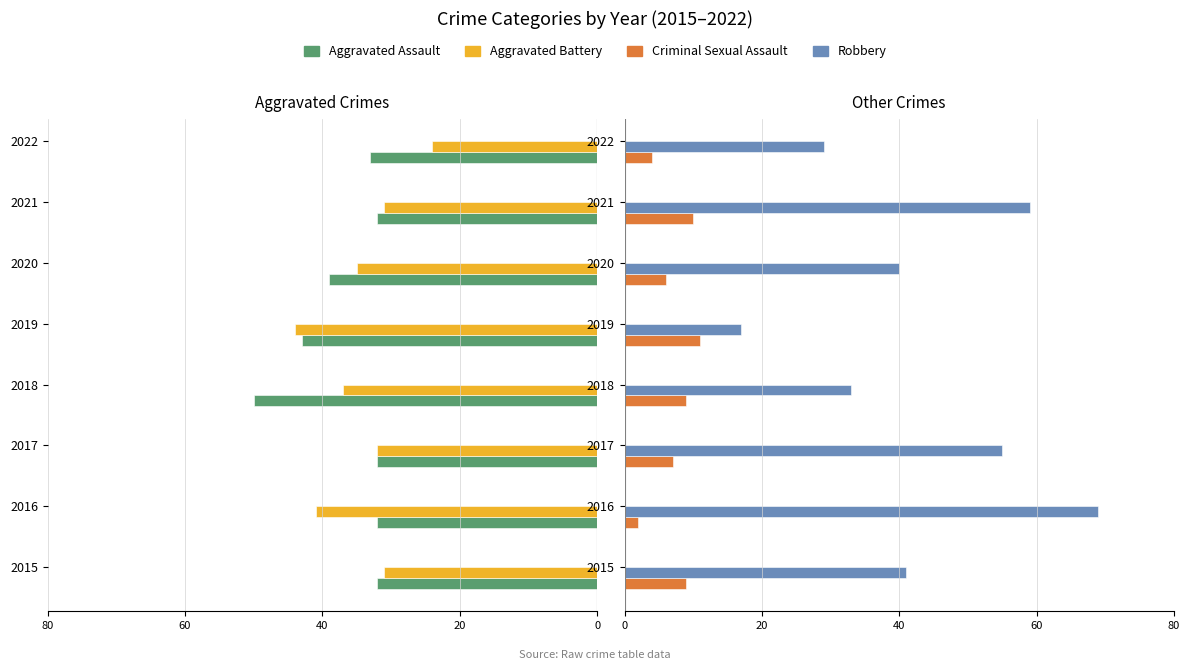

What is the difference between the second highest and minimum values in the Criminal Sexual Assault series?

8